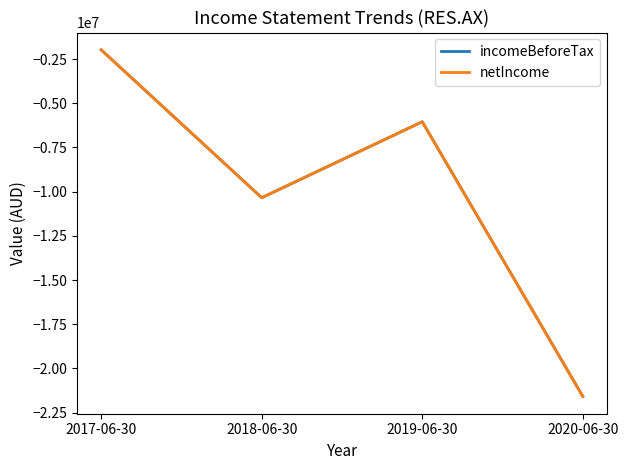

In incomeBeforeTax, how many points are higher than both neighbors (excluding endpoints)?

1